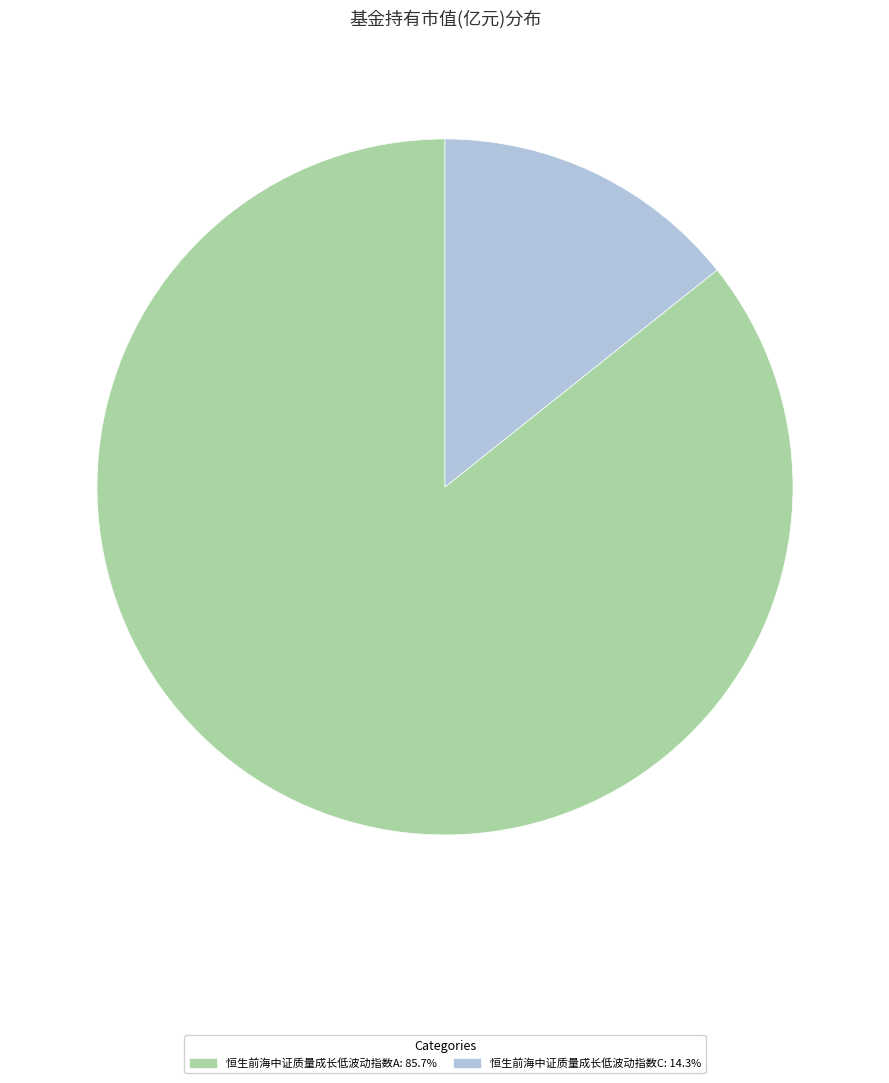

The 恒生前海中证质量成长低波动指数C slice represents 7% of the pie. True or false?

False